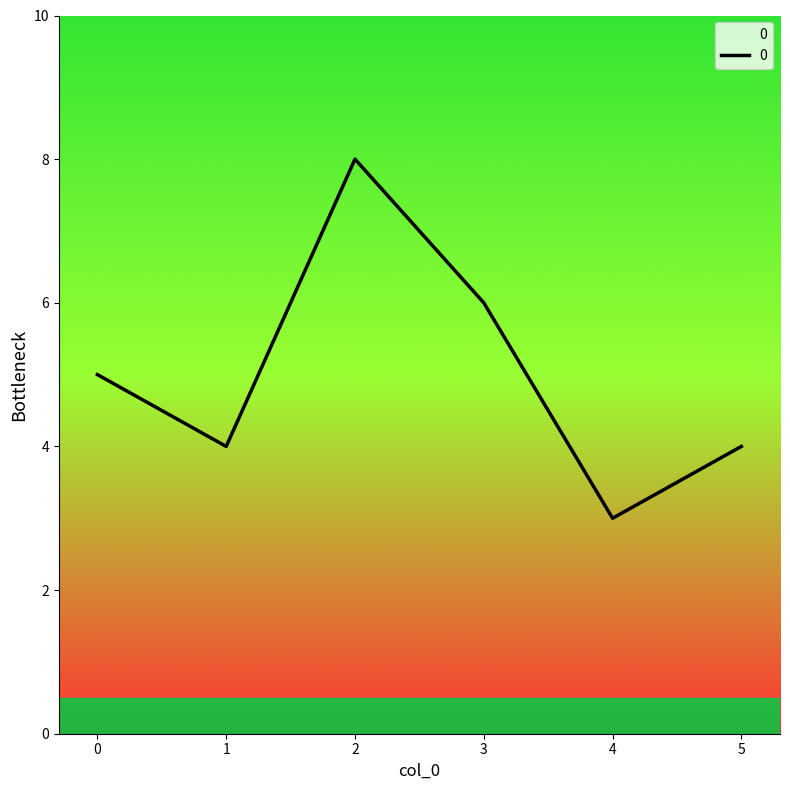

What is the approximate value at 2?

8